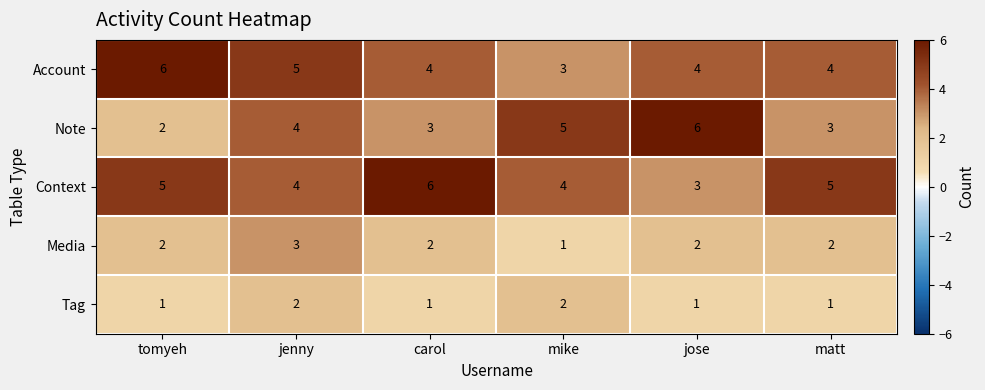

Reading right to left, transcribe all the data shown in this chart.

Account: 4	4	3	4	5	6
Note: 3	6	5	3	4	2
Context: 5	3	4	6	4	5
Media: 2	2	1	2	3	2
Tag: 1	1	2	1	2	1